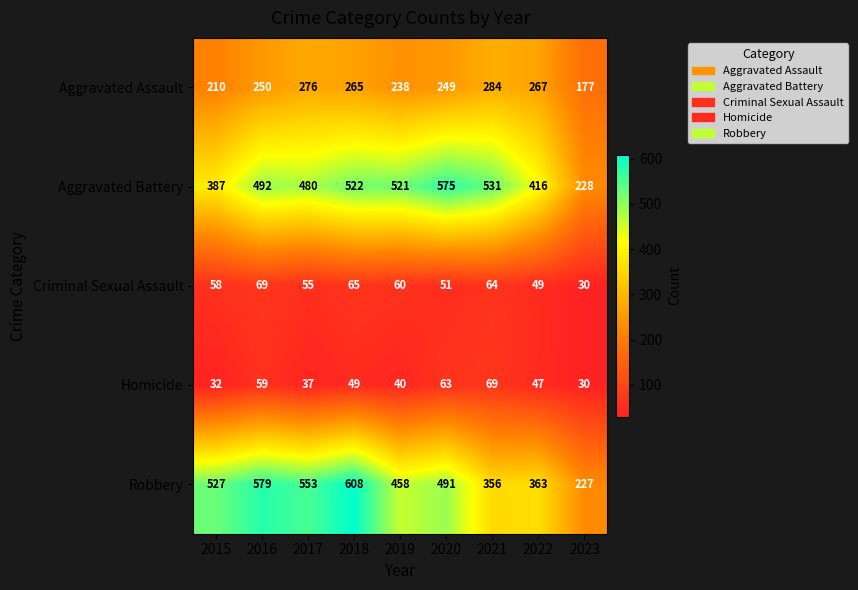

What value does the Robbery series have at 2015?

527